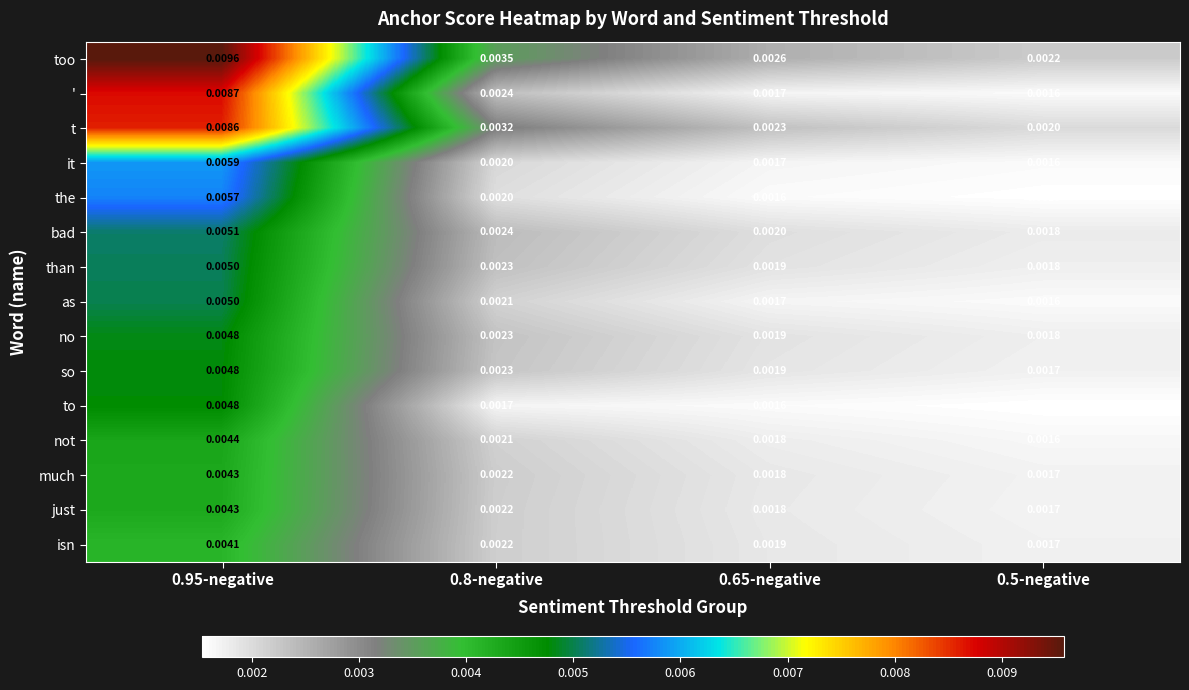

What is the total value across all series at 0.95-negative?

0.1